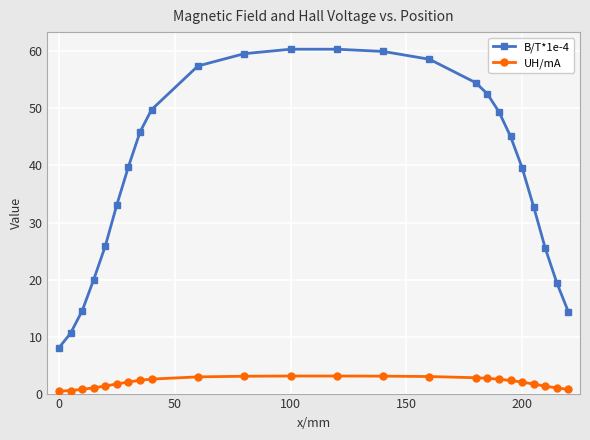

At how many categories does at least one series exceed 13?

22